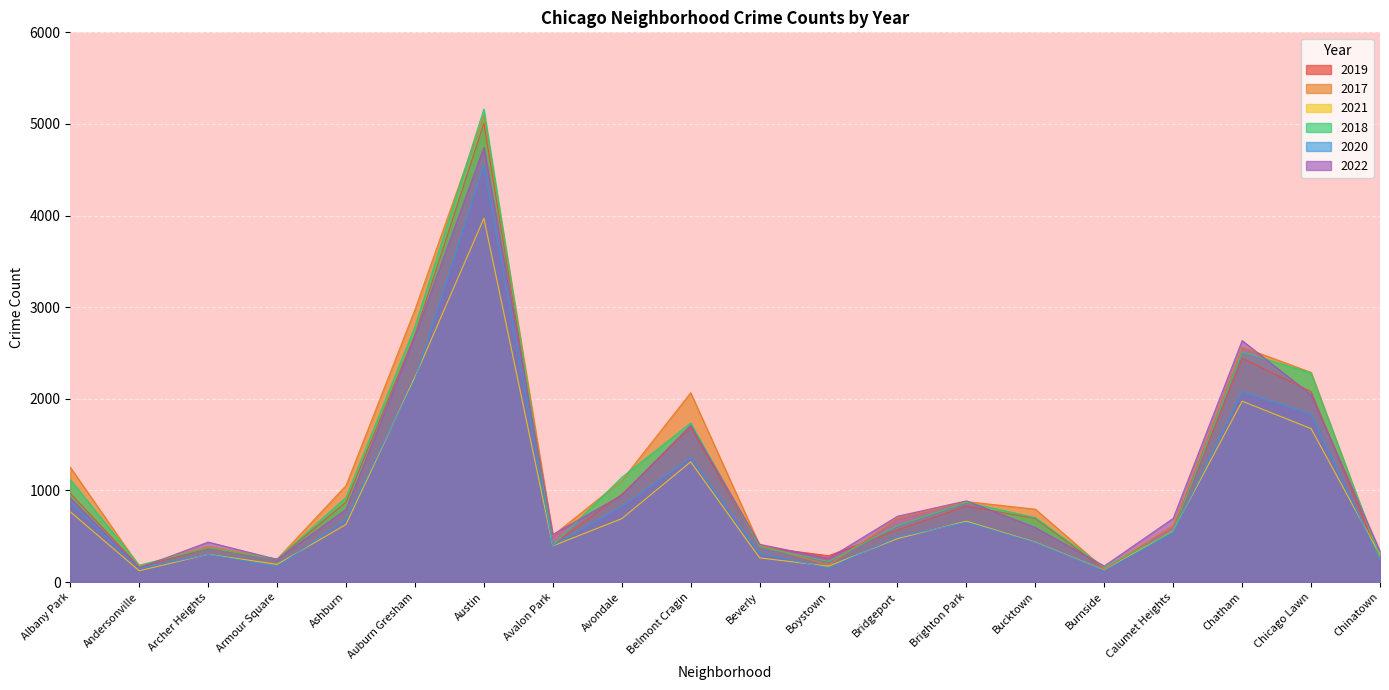

What are all the series names shown in the legend?

2019, 2017, 2021, 2018, 2020, 2022